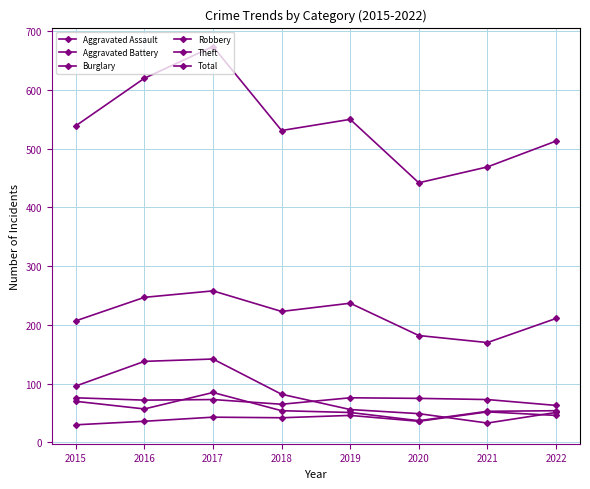

At 2022, list the series in order from smallest to largest.

Aggravated Assault, Burglary, Robbery, Aggravated Battery, Theft, Total